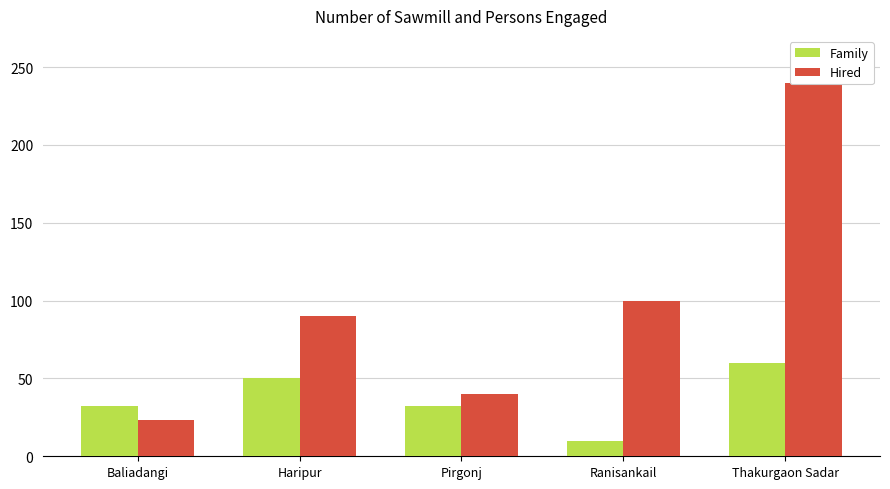

The Hired series shows 23 at Baliadangi. True or false?

True